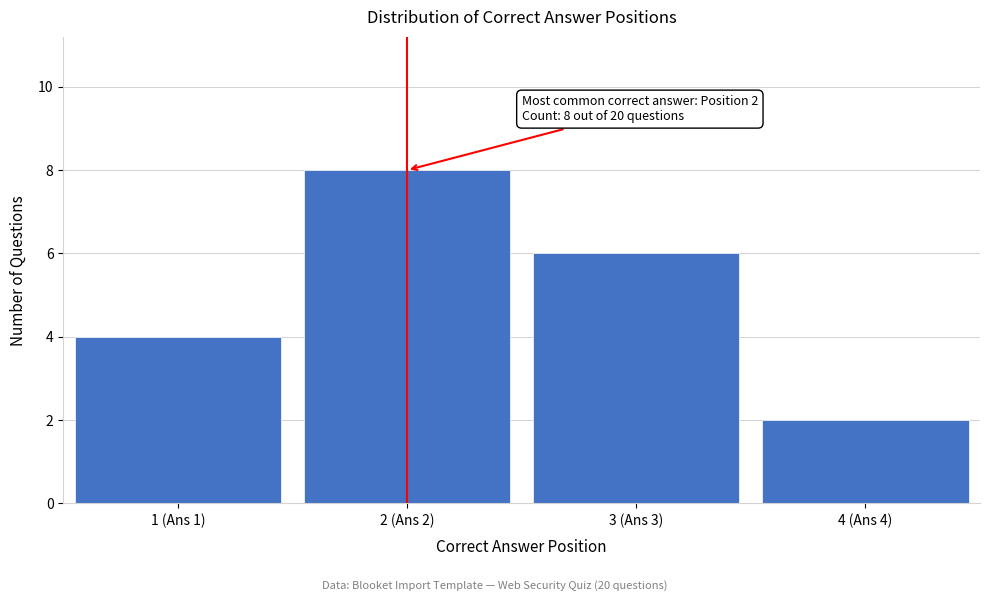

Reading right to left, extract all data points from this chart.

4 (Ans 4)=2	3 (Ans 3)=6	2 (Ans 2)=8	1 (Ans 1)=4